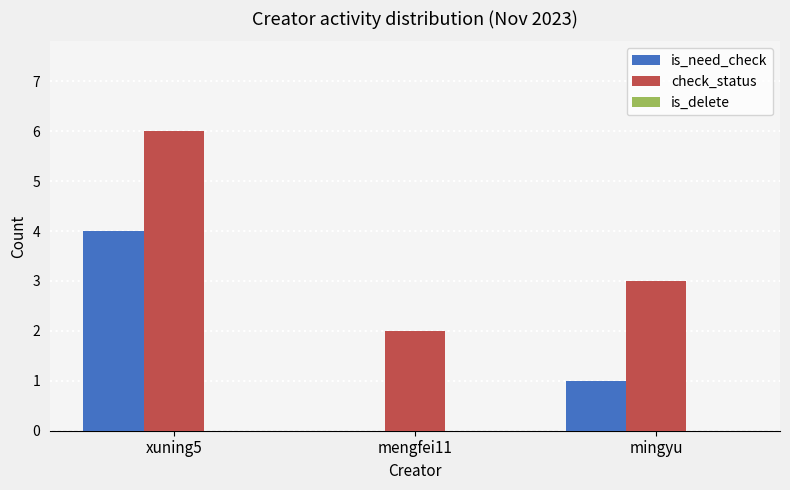

What is the sum of all is_need_check values?

5